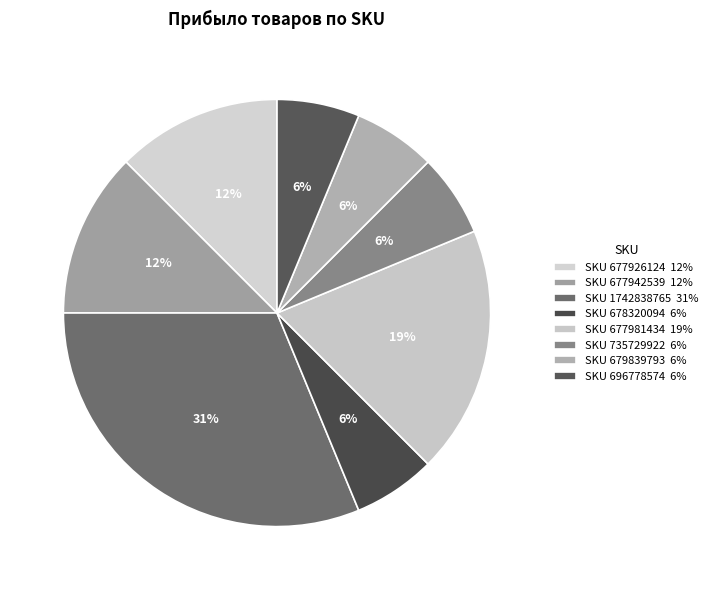

To the nearest percent, what is the average slice percentage?

12%